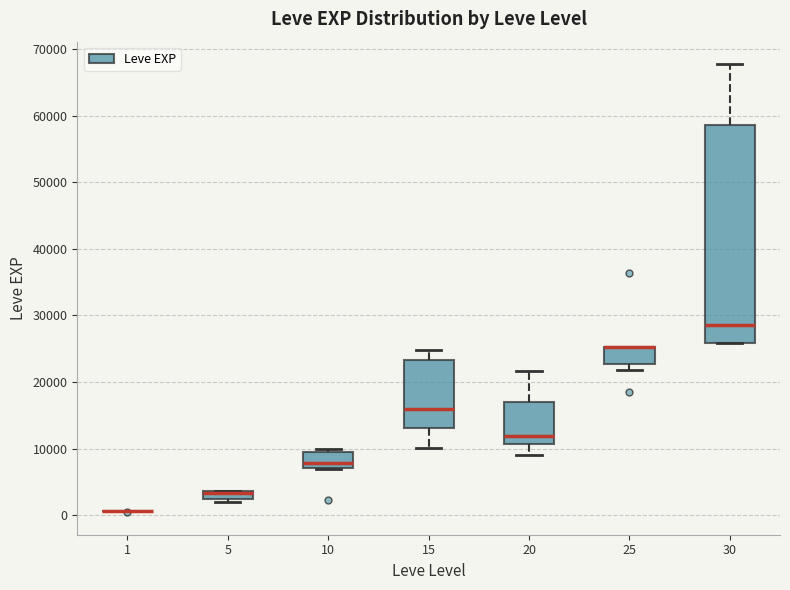

Where is the lower edge of the box at x = 20 on the y-axis? The values are not printed on the chart, so give them approximately, as read against the axis.

11000